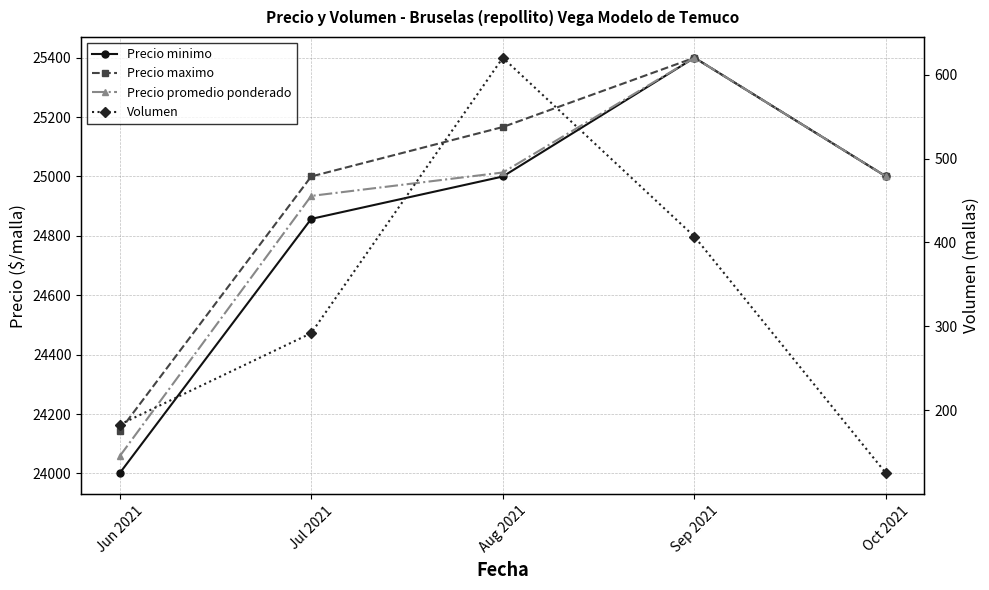

What is the label of the 3rd point from the left?

Aug 2021